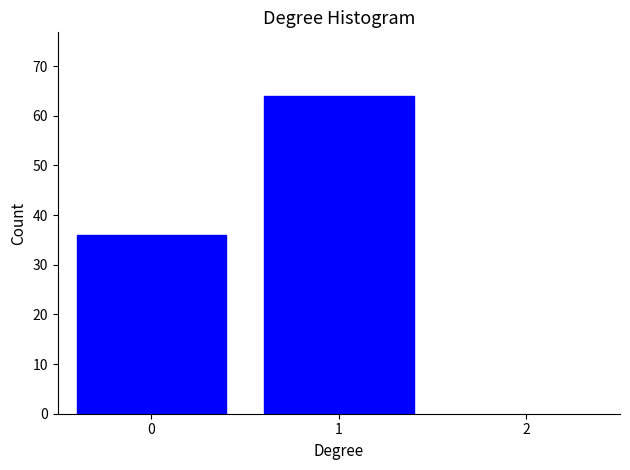

Reading left to right, list every bar in this chart as the range it spans on the x-axis followed by its height. The values are not printed on the chart, so give them approximately, as read against the axis.

-0.5 to 0.5: 36
0.5 to 1.5: 64